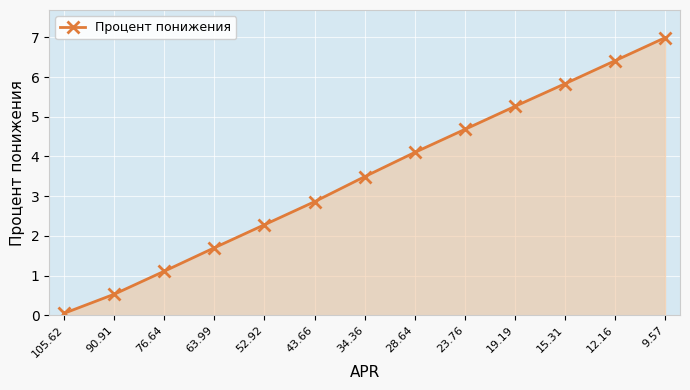

How many values are below 3?

6